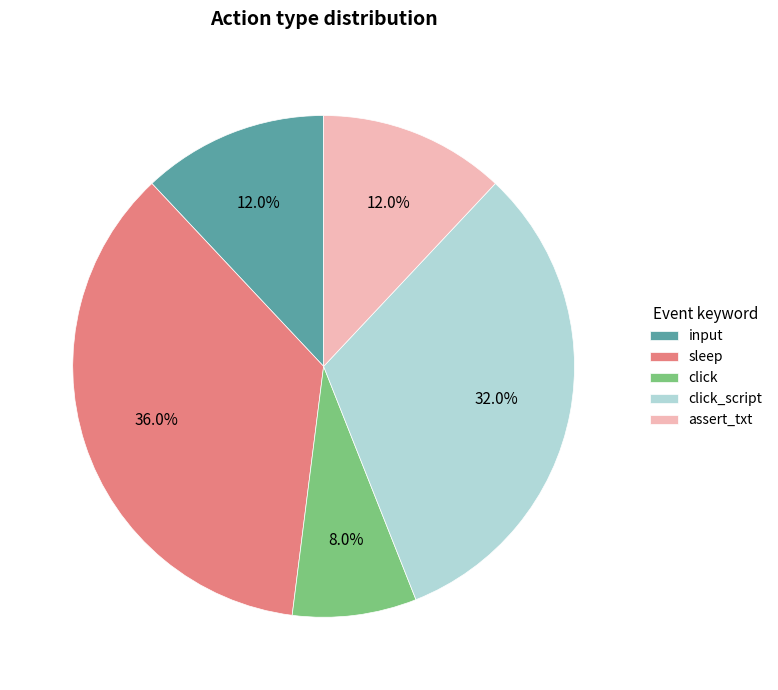

Which slice is the smallest?

click